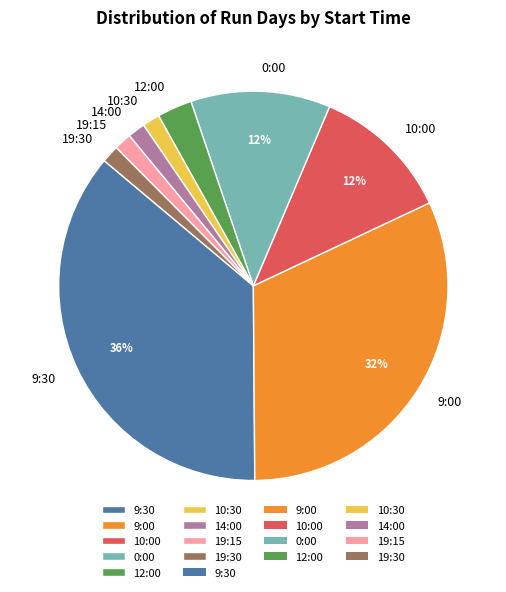

The 9:30 slice represents 23% of the pie. True or false?

False